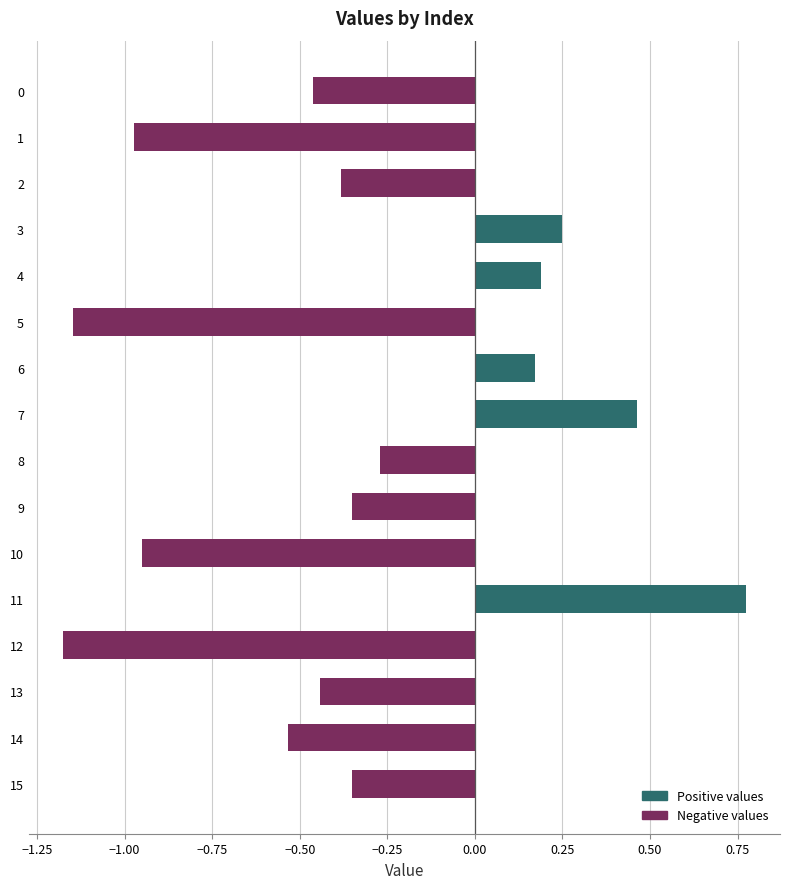

What is the sum of all values?

-5.2